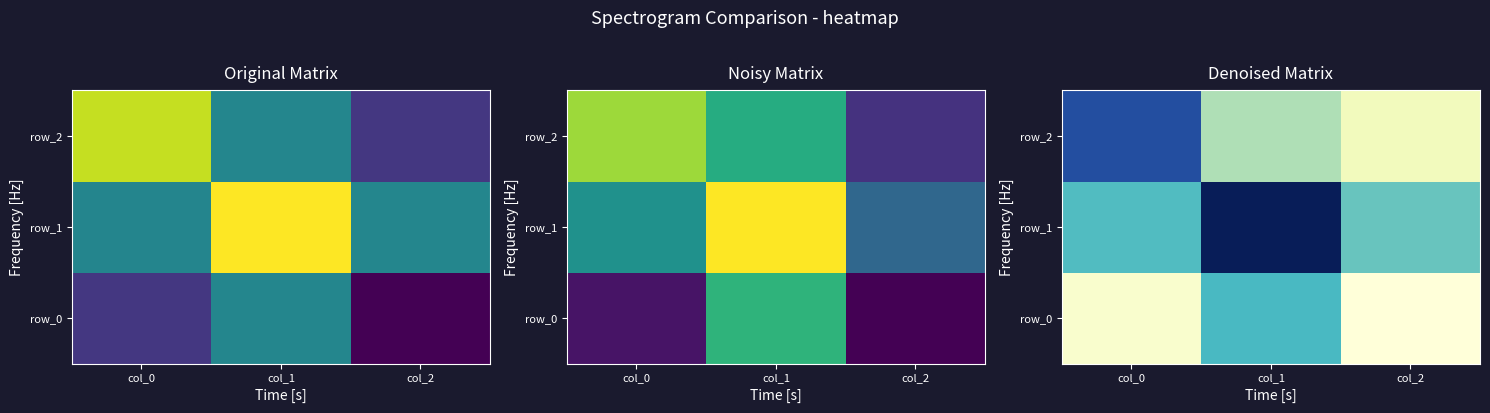

Which series has the largest total across all categories?

row_1